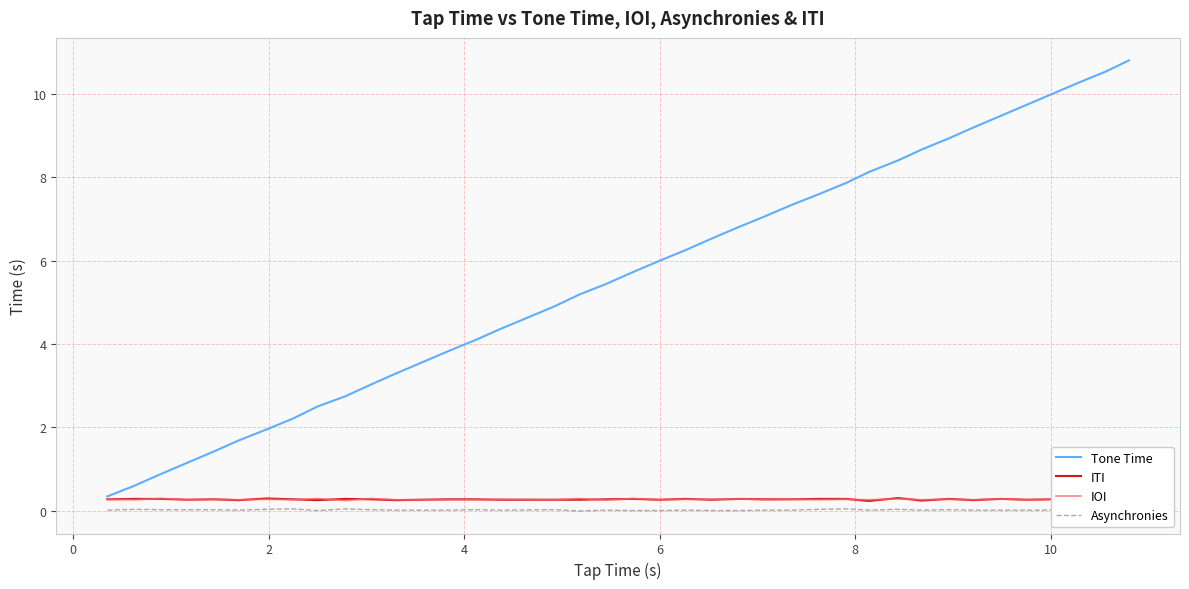

What is the highest value of the Tone Time series?

10.8